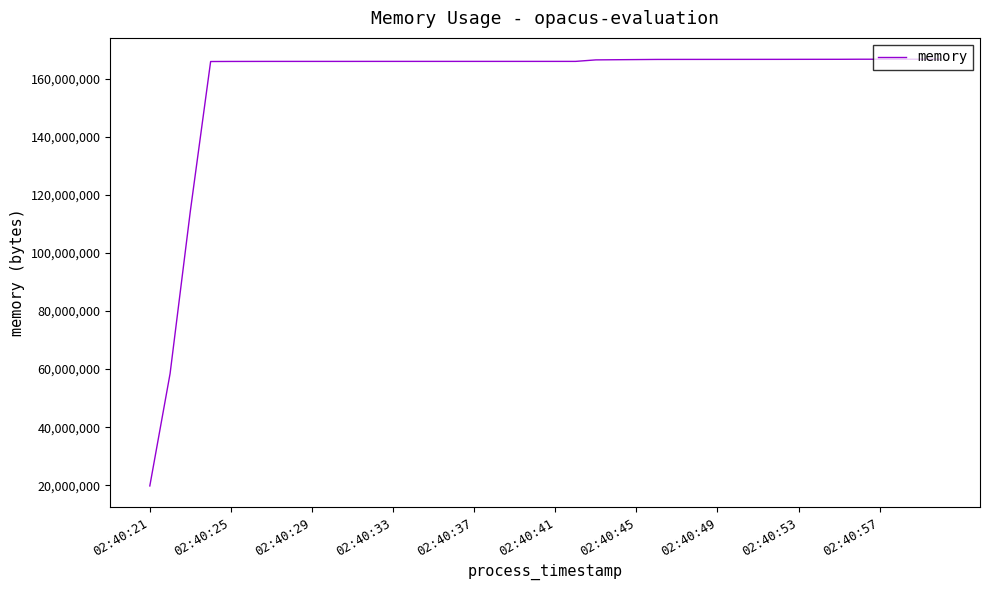

What is the maximum value shown in the chart?

166760448